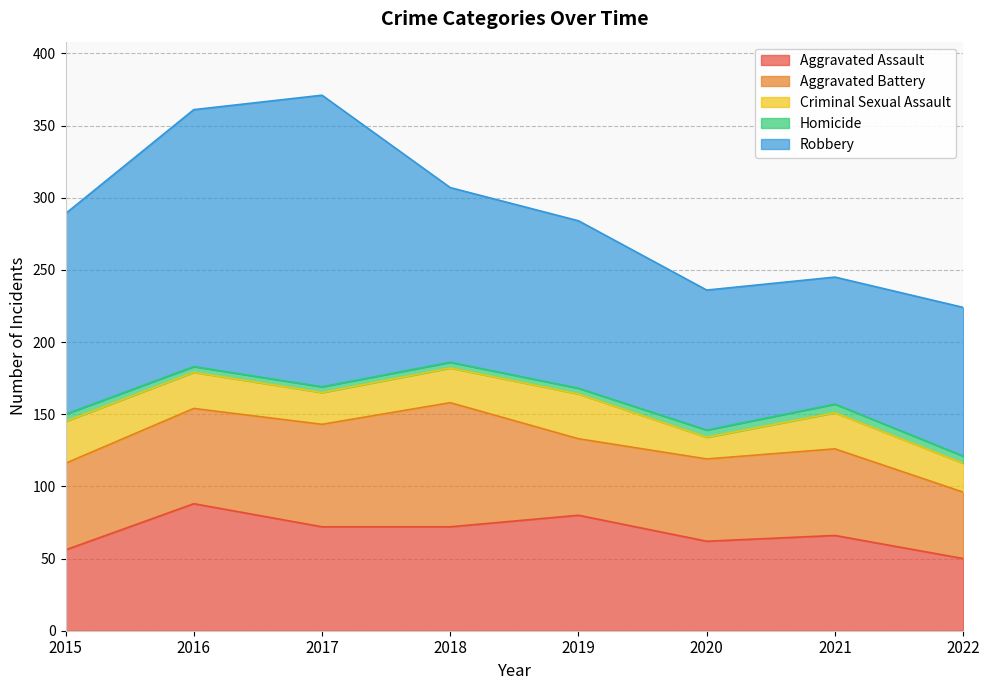

Is the value of Criminal Sexual Assault at 2022 greater than the value of Homicide at 2022?

Yes